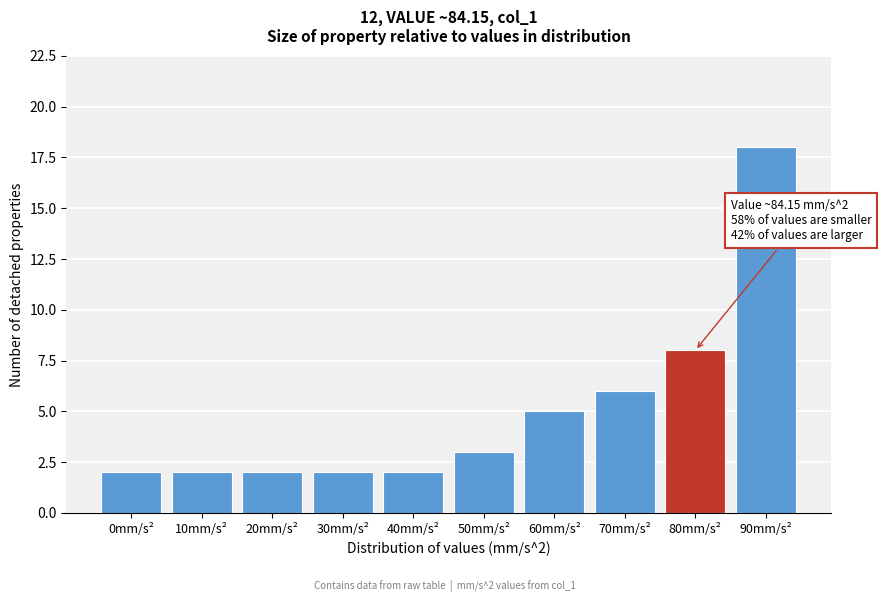

Reading left to right, what are all the values shown in this chart?

2	2	2	2	2	3	5	6	8	18